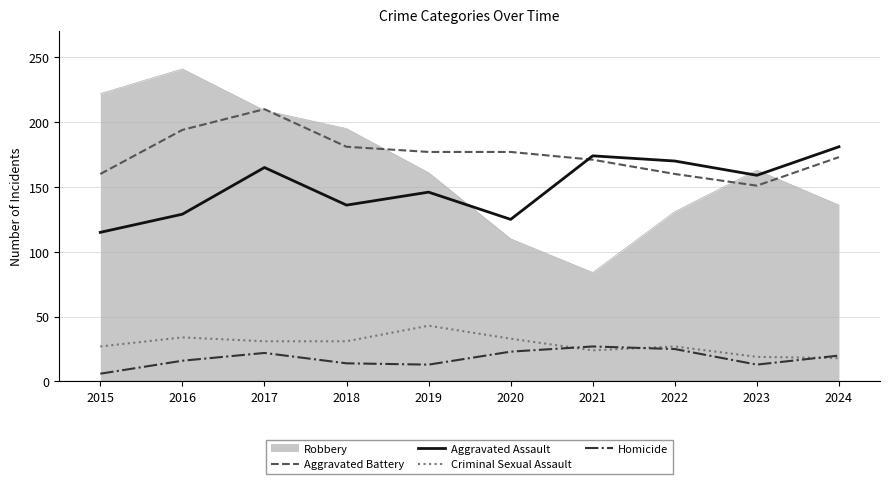

Which series has the largest range (max minus min)?

Robbery